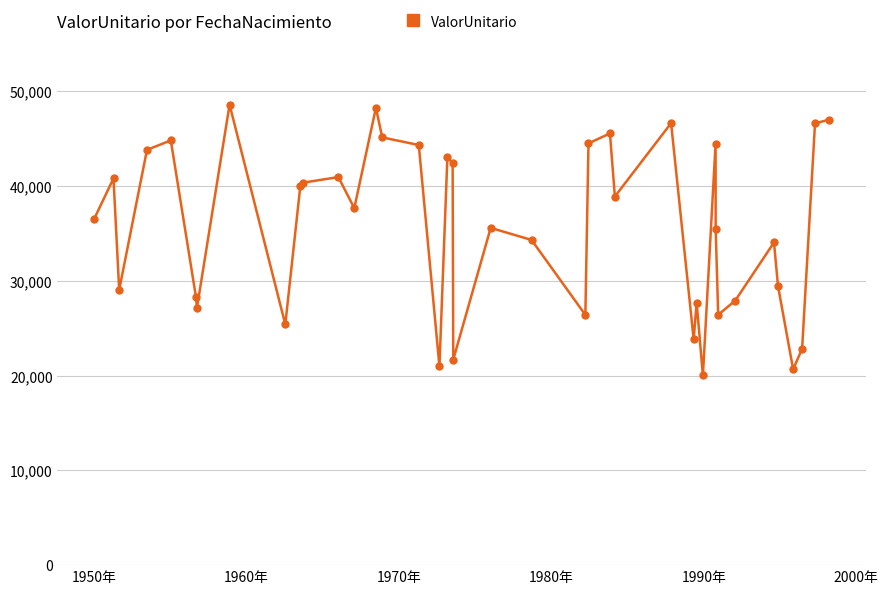

What is the smallest value displayed?

20017.7